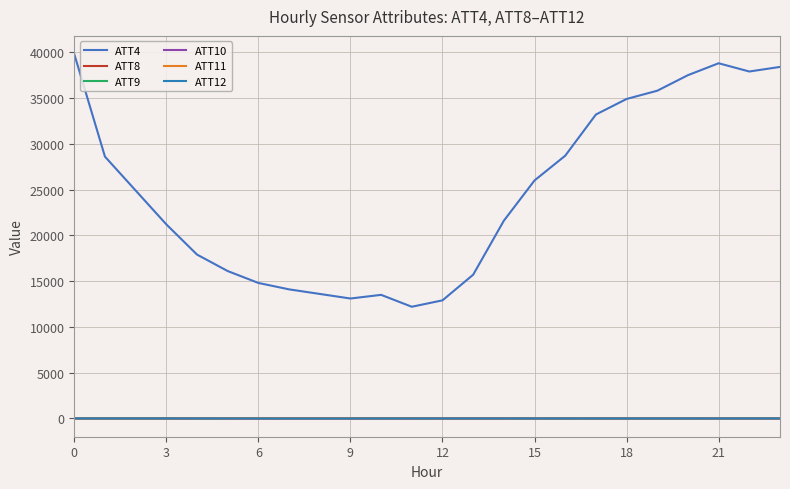

What is the difference between the maximum and minimum values in the ATT9 series?

12.1